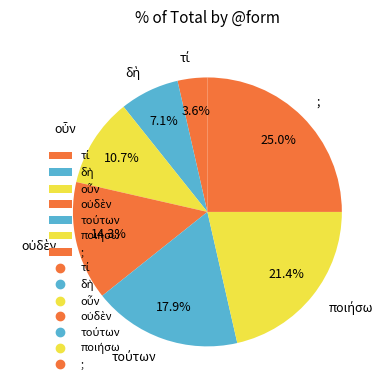

What is the largest slice in the pie chart?

;